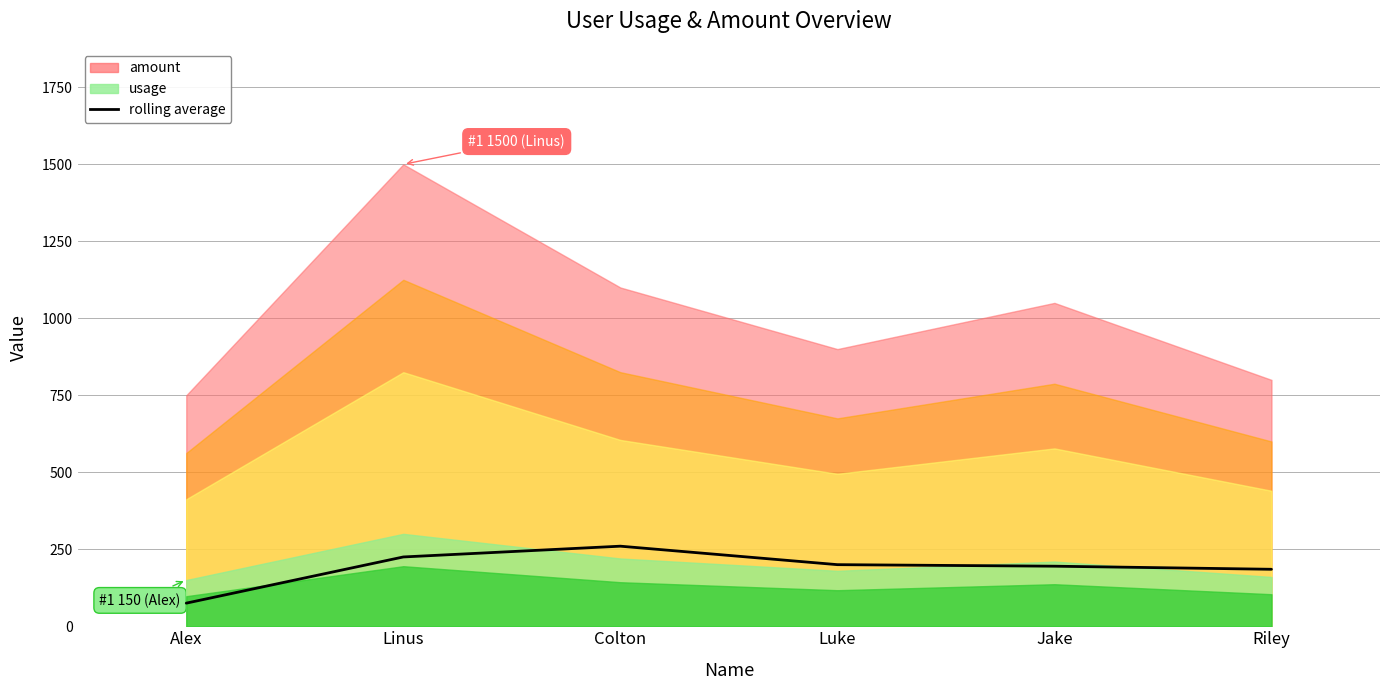

Where is the data nearest to the value 167?

Riley